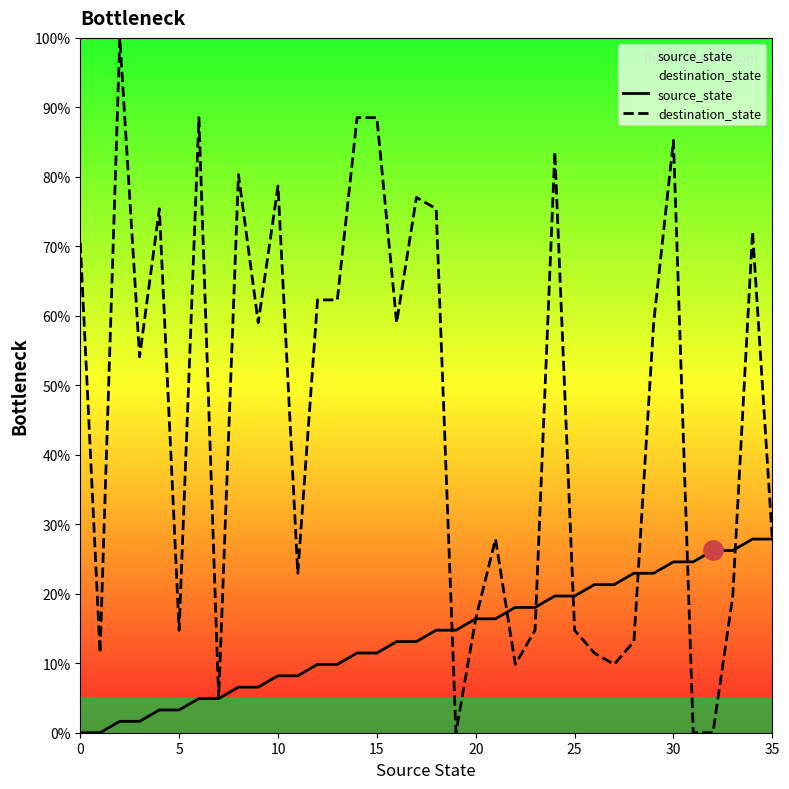

How many values in the destination_state series are below 59?

18